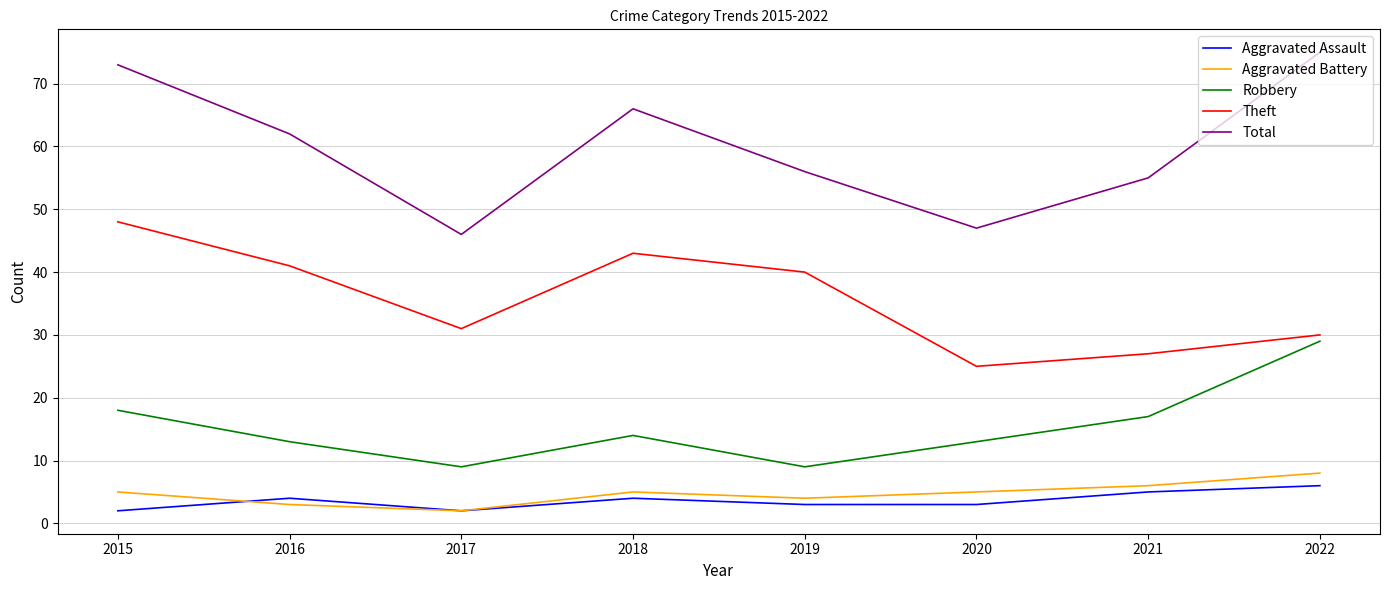

True or false: Theft has more than 2 interior local peaks.

False